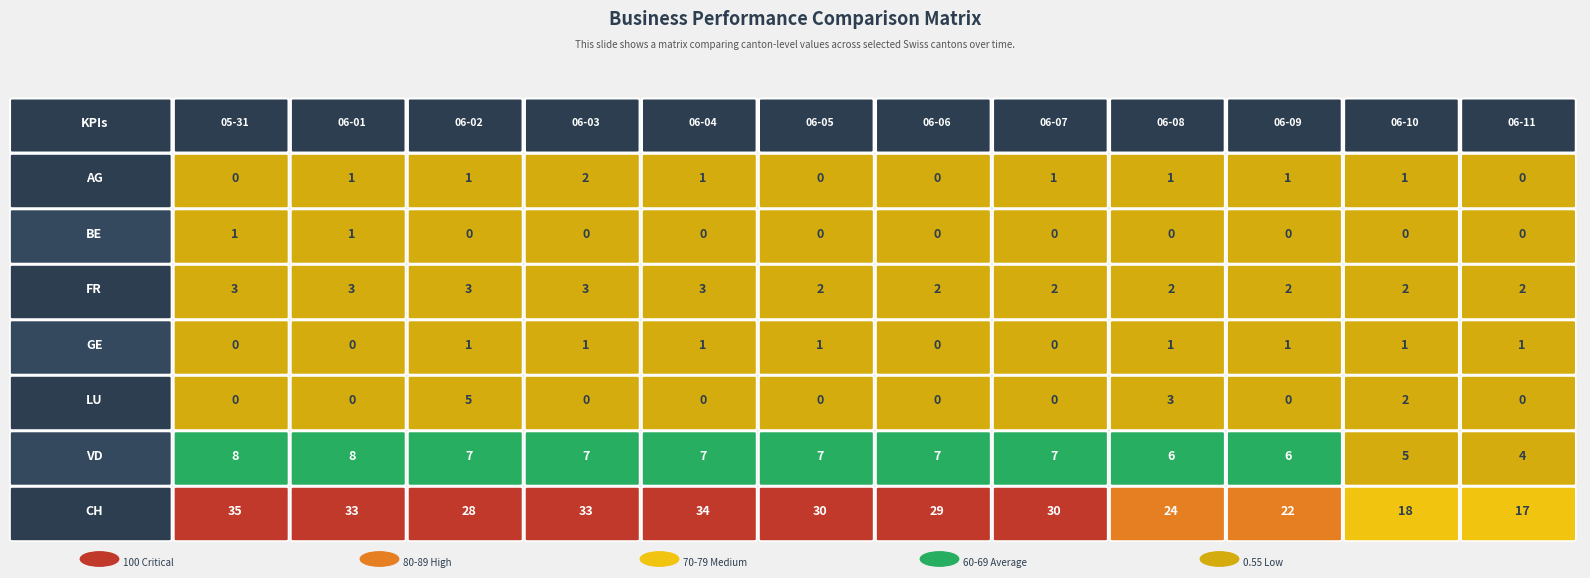

Which series changed the most between 2020-06-03 and 2020-07-03?

CH